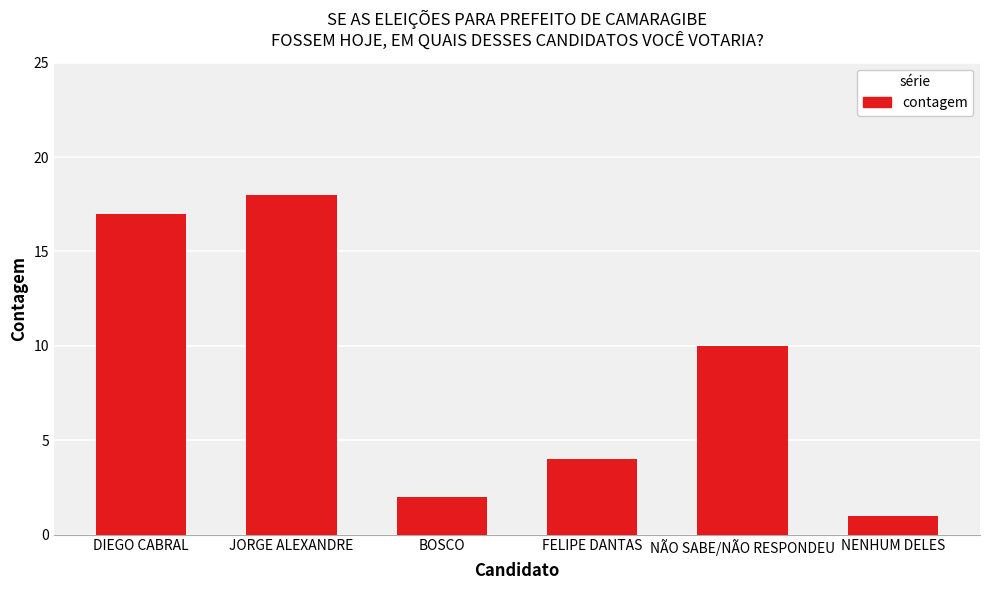

What is the smallest value displayed?

1